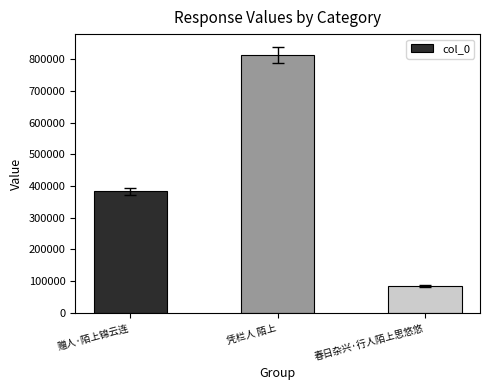

What is the label of the 1st bar from the left?

赠人·陌上锦云连